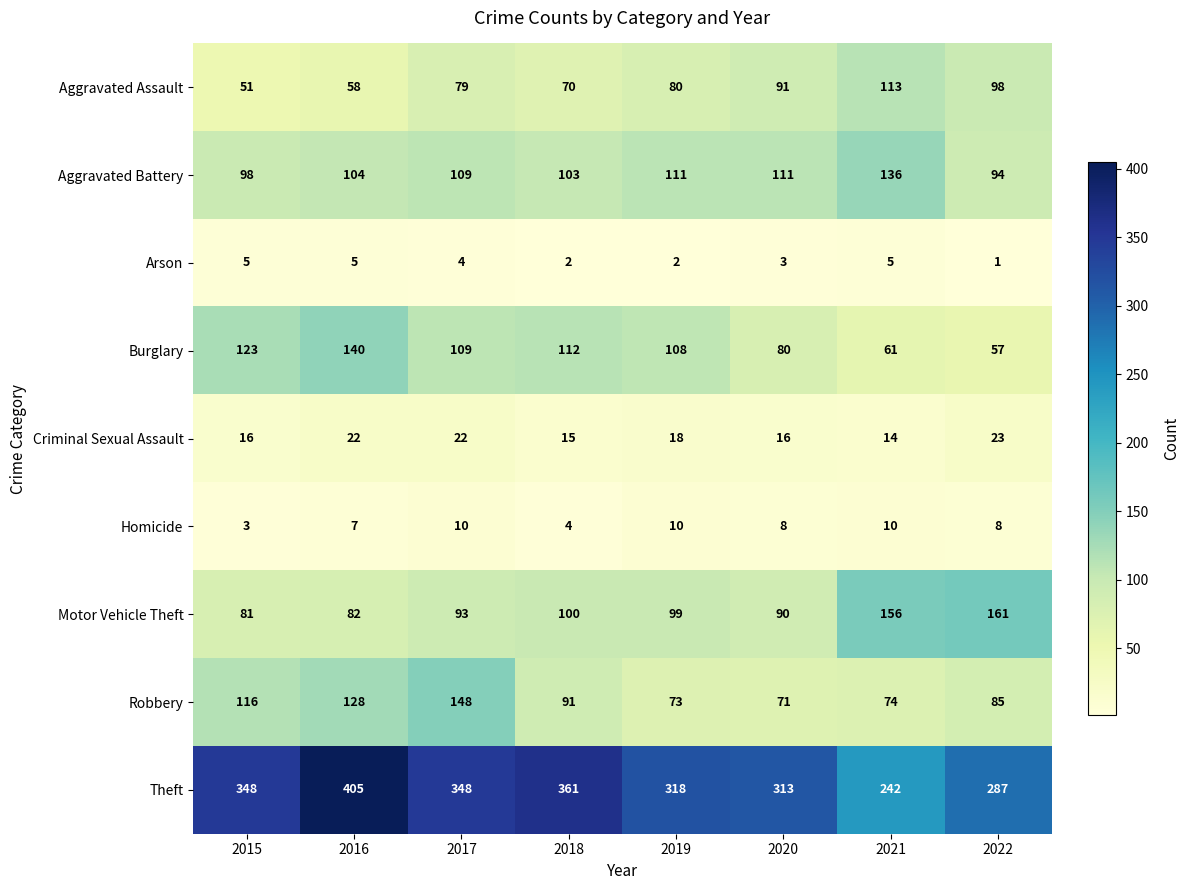

What is the sum of all Homicide values?

60